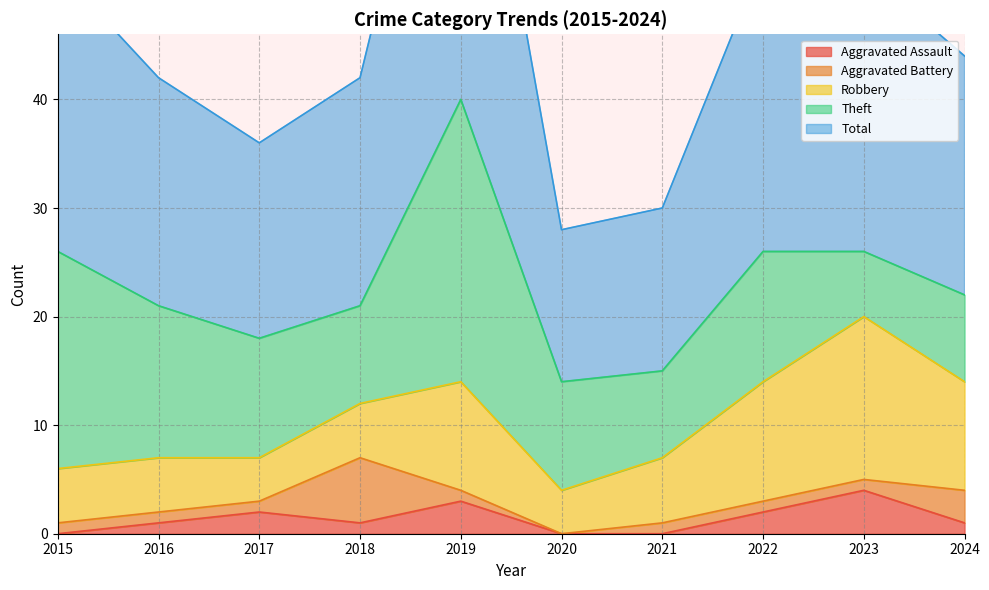

Where is the first local maximum for Robbery?

2019